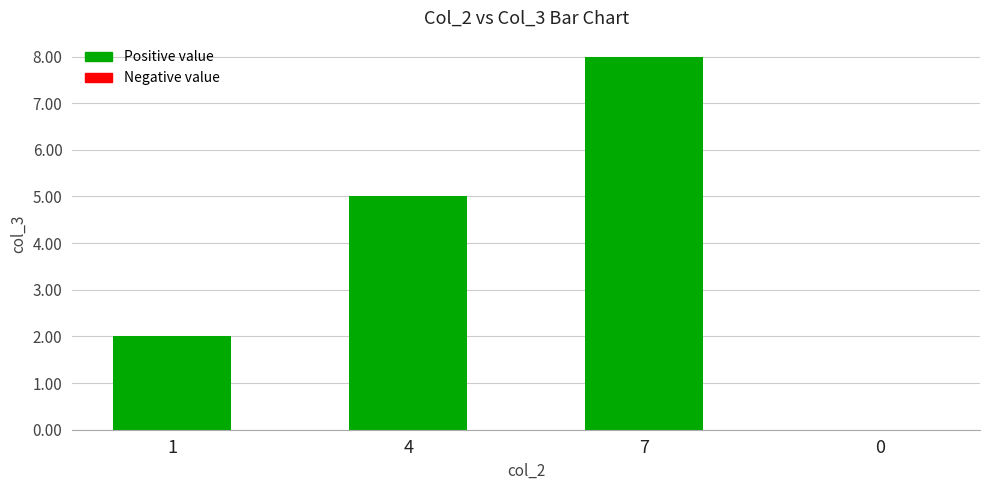

True or false: the data shows 5 at 0.

False